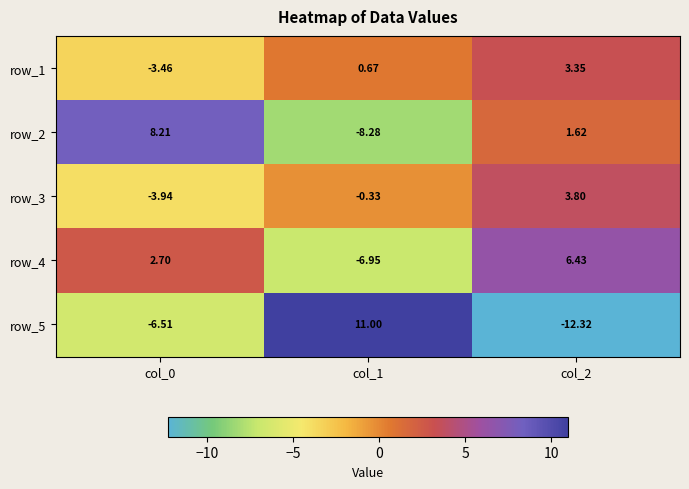

Is the value of row_5 at col_0 greater than the value of row_3 at col_1?

No